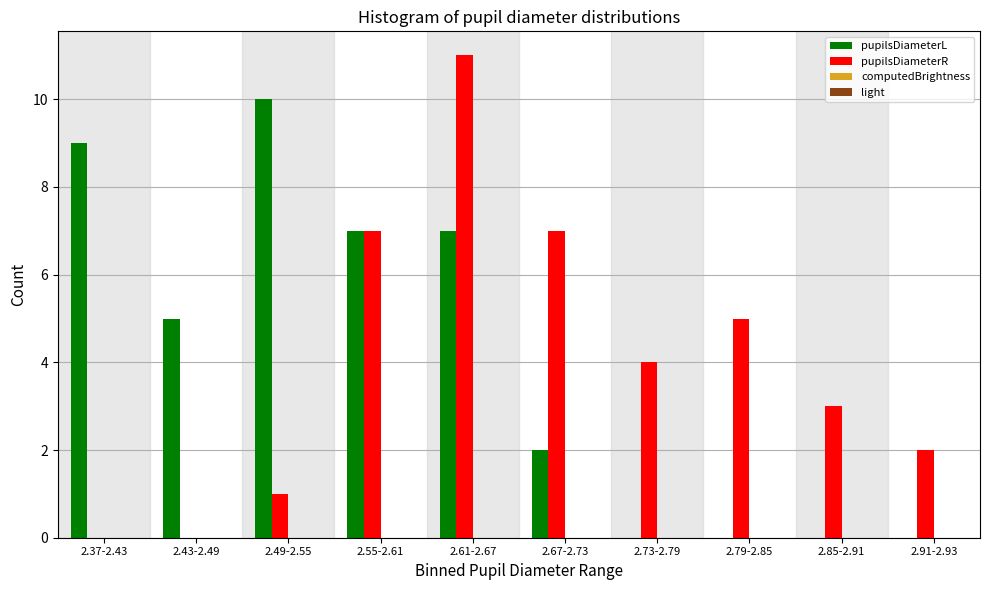

Reading right to left, what are all the values shown in this chart?

pupilsDiameterL: 2.91-2.93=0	2.85-2.91=0	2.79-2.85=0	2.73-2.79=0	2.67-2.73=2	2.61-2.67=7	2.55-2.61=7	2.49-2.55=10	2.43-2.49=5	2.37-2.43=9
pupilsDiameterR: 2.91-2.93=2	2.85-2.91=3	2.79-2.85=5	2.73-2.79=4	2.67-2.73=7	2.61-2.67=11	2.55-2.61=7	2.49-2.55=1	2.43-2.49=0	2.37-2.43=0